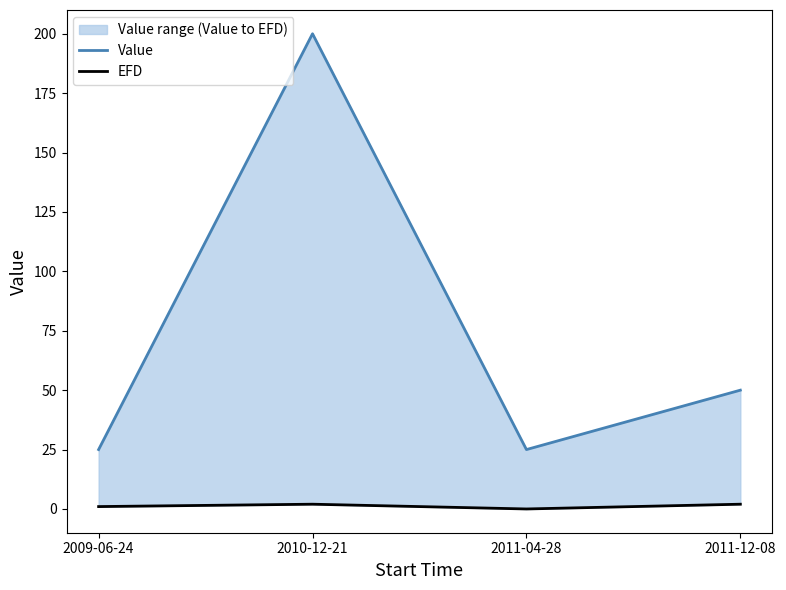

What position from the right is 2009-06-24?

4